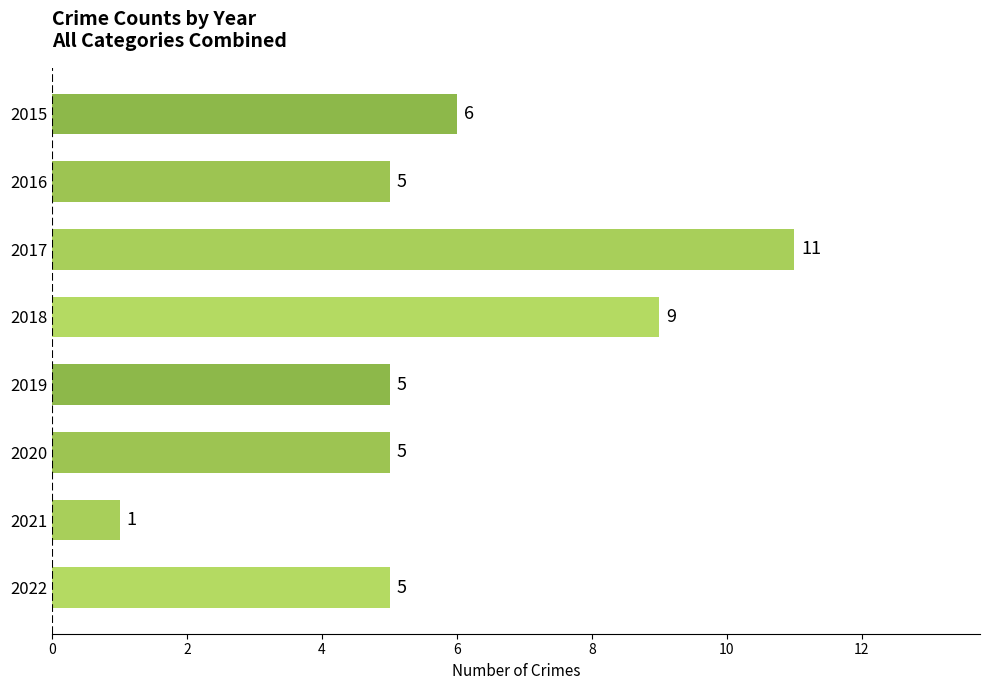

Is it true that the value at 2016 is 5?

True